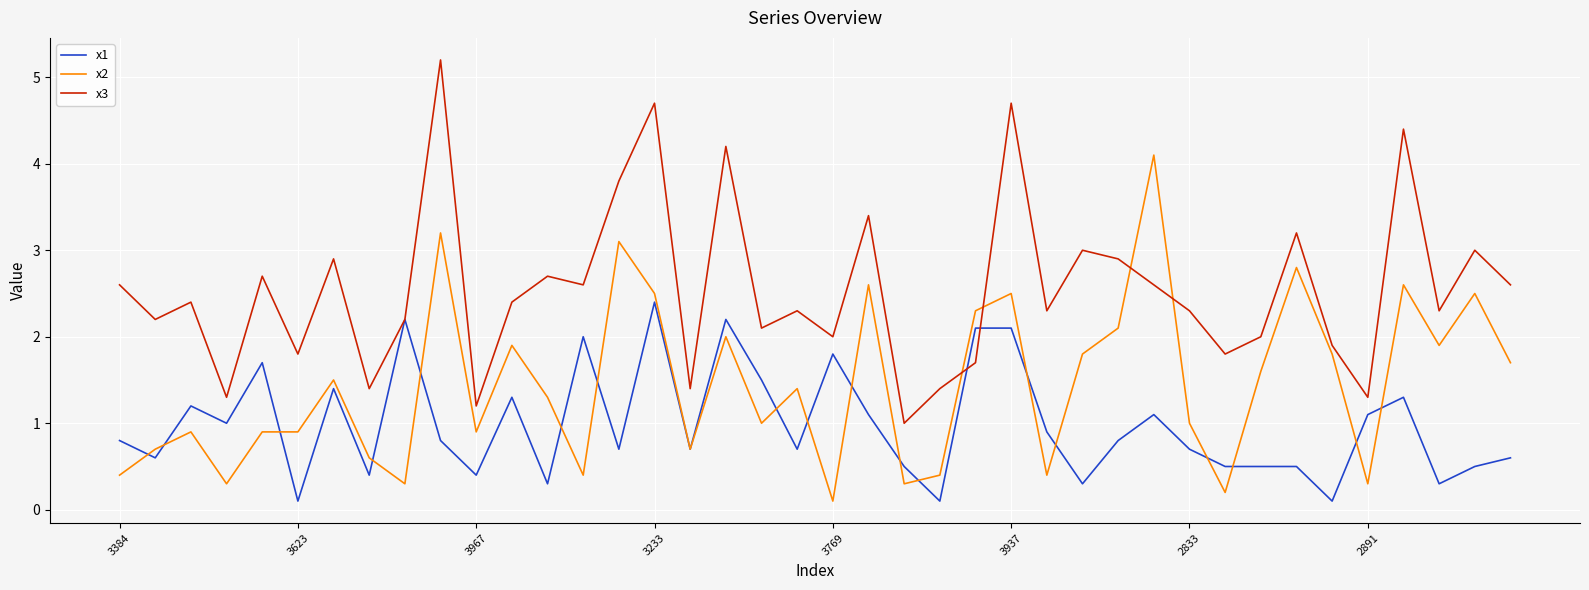

List the series in order of their overall mean, highest first.

x3, x2, x1